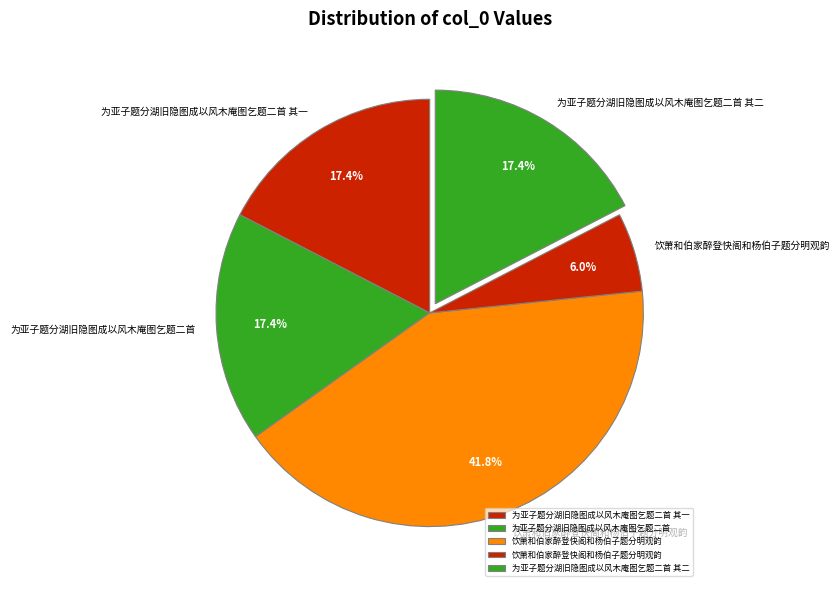

How many segments does this pie chart have?

5